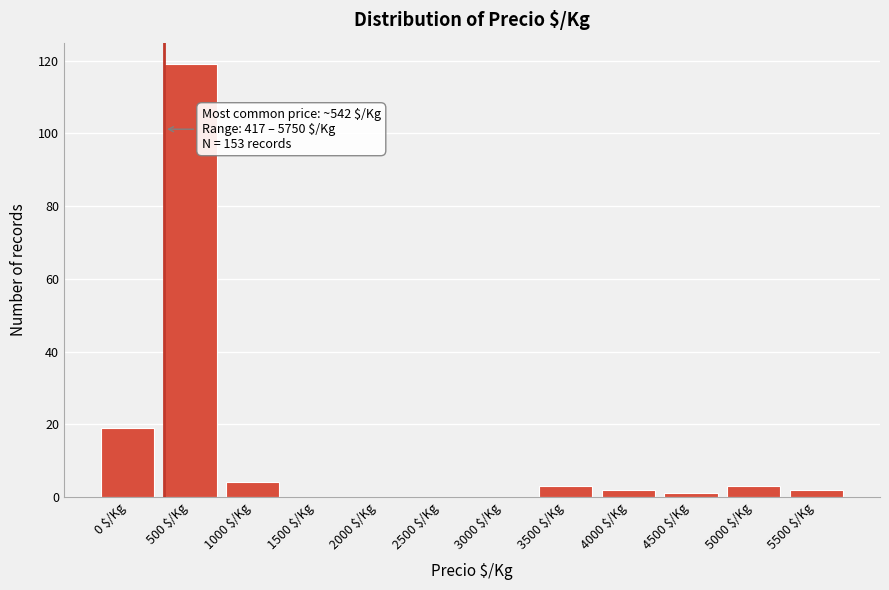

At which label is the value closest to 59?

0 $/Kg